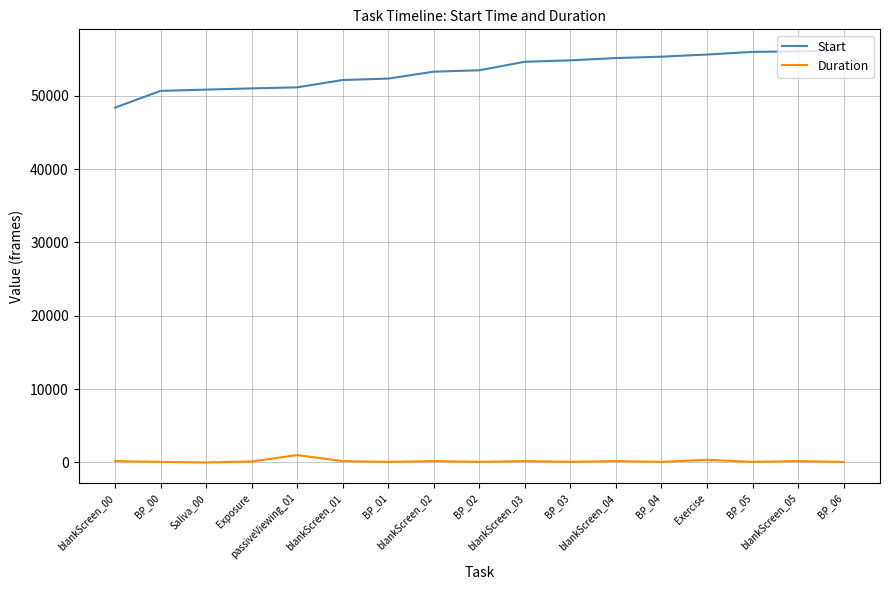

Which series has the largest range (max minus min)?

Start